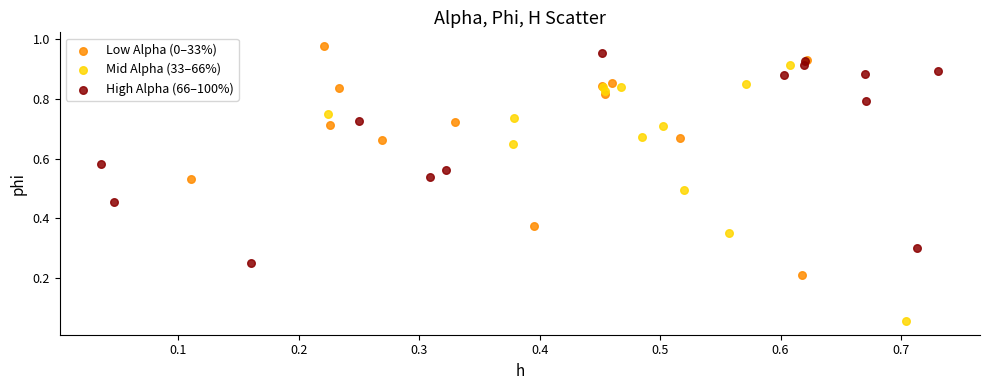

Which series reaches the minimum Y coordinate?

Mid Alpha (33–66%)